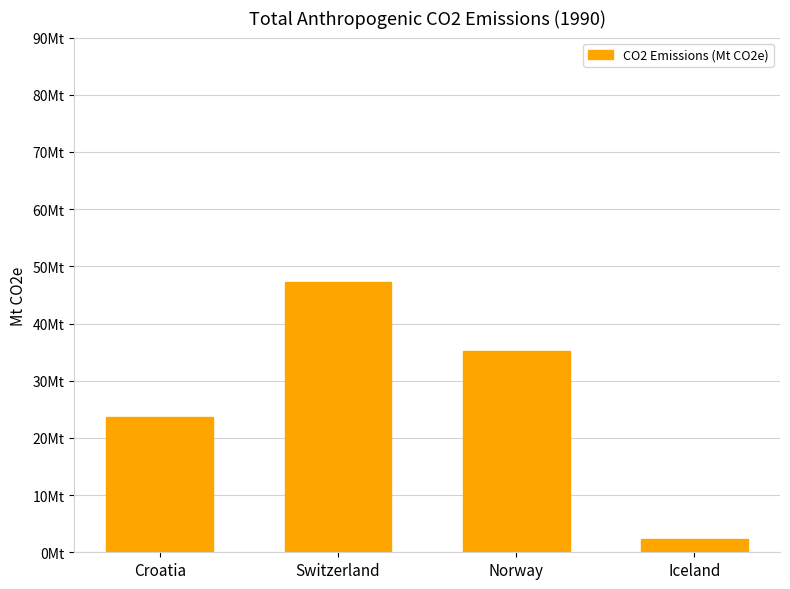

Rank the categories by value from highest to lowest.

Switzerland, Norway, Croatia, Iceland